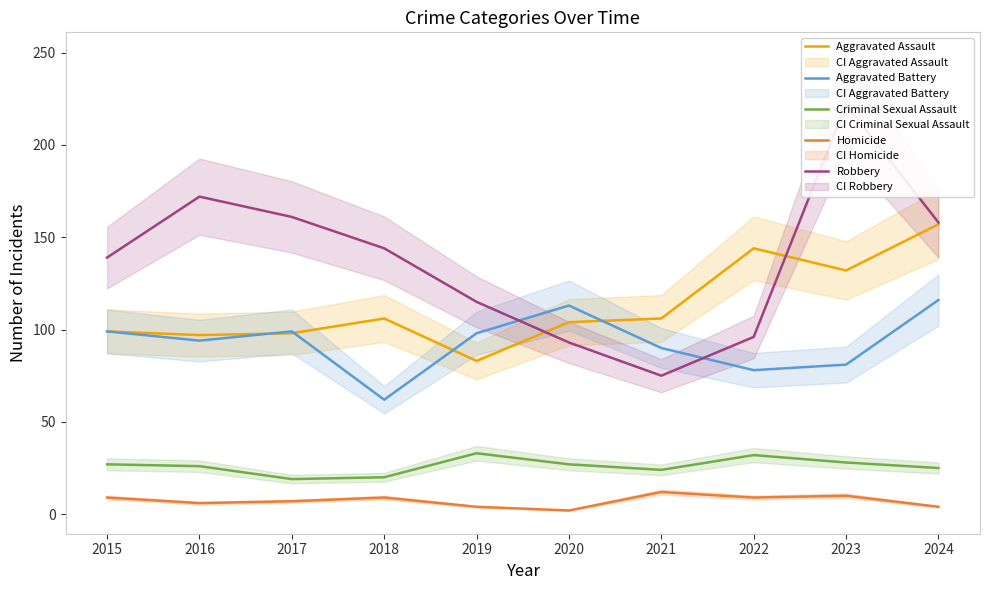

Reading left to right, what are all the values shown in this chart?

Aggravated Assault: 99	97	98	106	83	104	106	144	132	157
Aggravated Battery: 99	94	99	62	98	113	90	78	81	116
Criminal Sexual Assault: 27	26	19	20	33	27	24	32	28	25
Homicide: 9	6	7	9	4	2	12	9	10	4
Robbery: 139	172	161	144	115	93	75	96	222	158